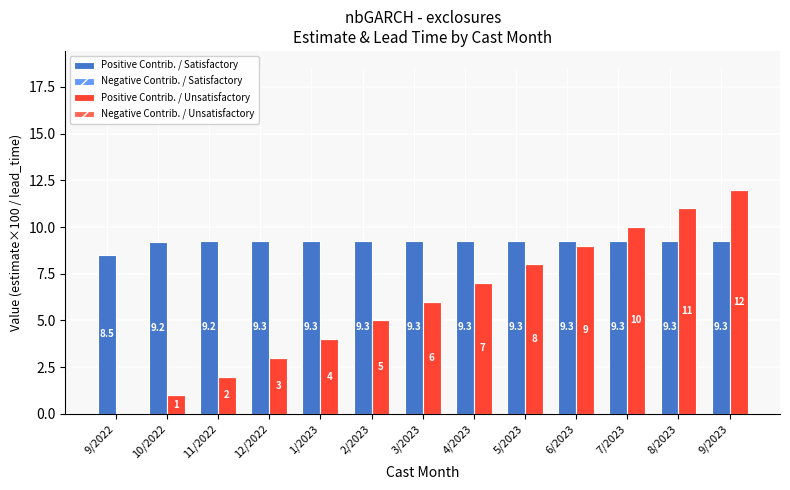

How many values in Positive Contrib. / Unsatisfactory are above zero?

12